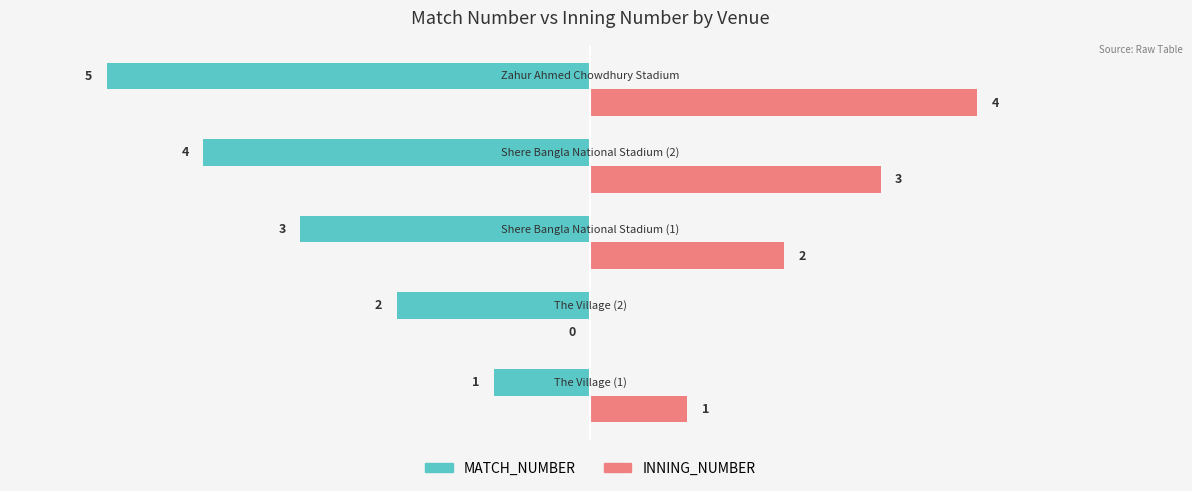

Which series has the largest total across all categories?

INNING_NUMBER